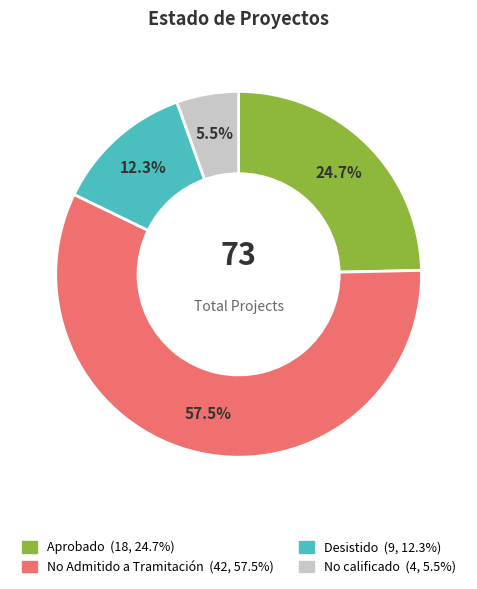

What is the ratio of the value at No calificado to the value at No Admitido a Tramitación?

0.1